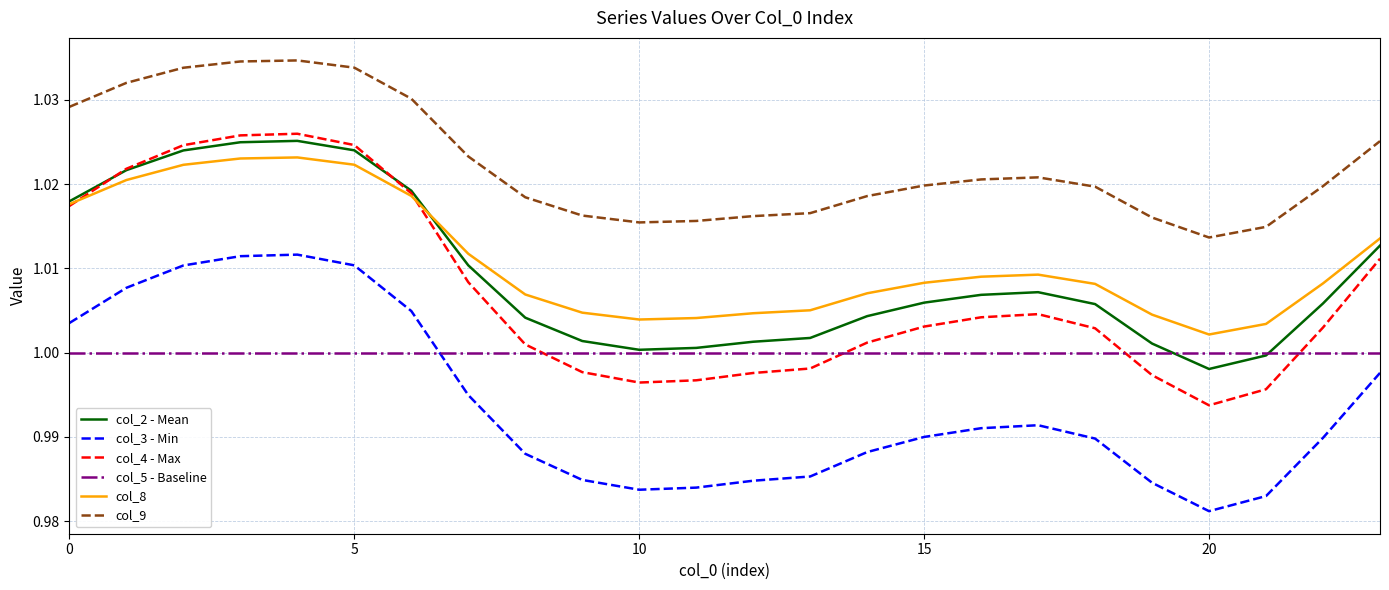

Which series has the largest total across all categories?

col_9